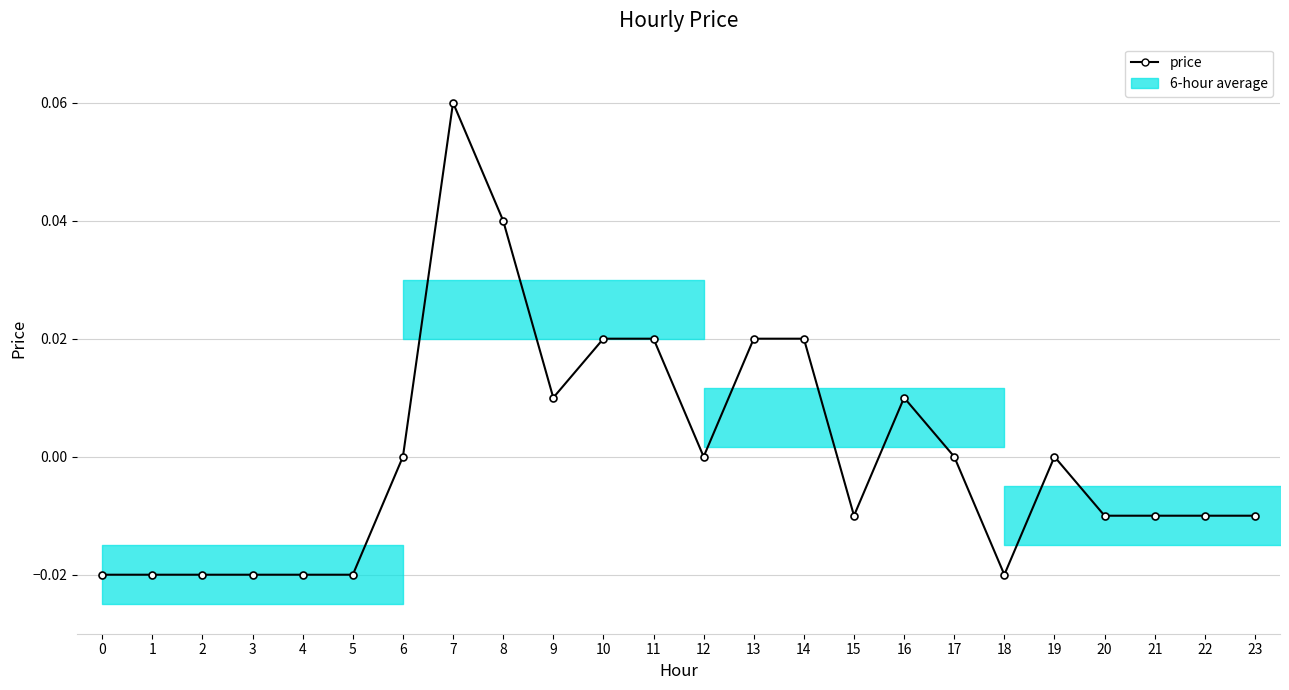

Reading right to left, list all the values displayed in this chart.

23=-0.0	22=-0.0	21=-0.0	20=-0.0	19=0.0	18=-0.0	17=0.0	16=0.0	15=-0.0	14=0.0	13=0.0	12=0.0	11=0.0	10=0.0	9=0.0	8=0.0	7=0.1	6=0.0	5=-0.0	4=-0.0	3=-0.0	2=-0.0	1=-0.0	0=-0.0